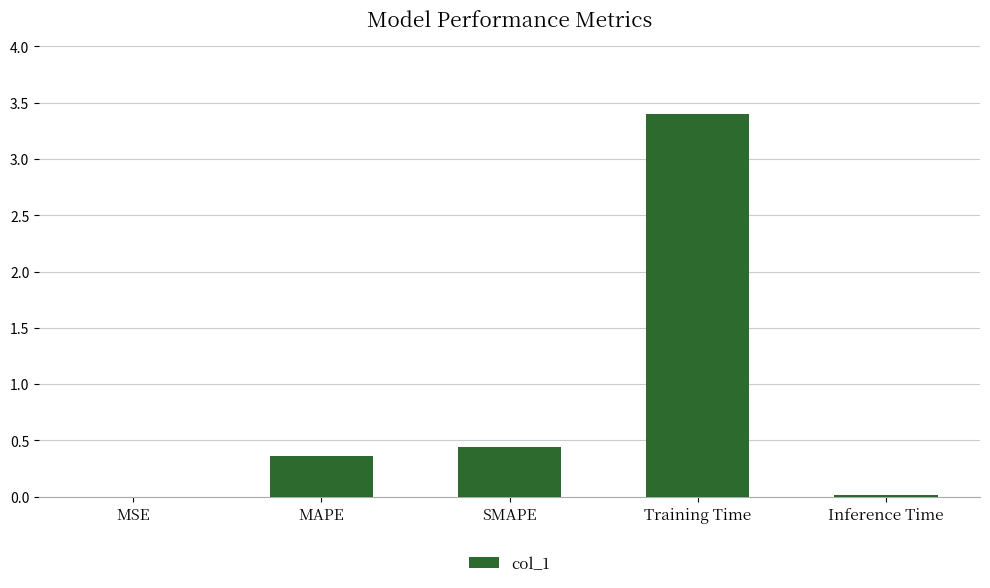

Which has a higher value, Training Time or SMAPE?

Training Time